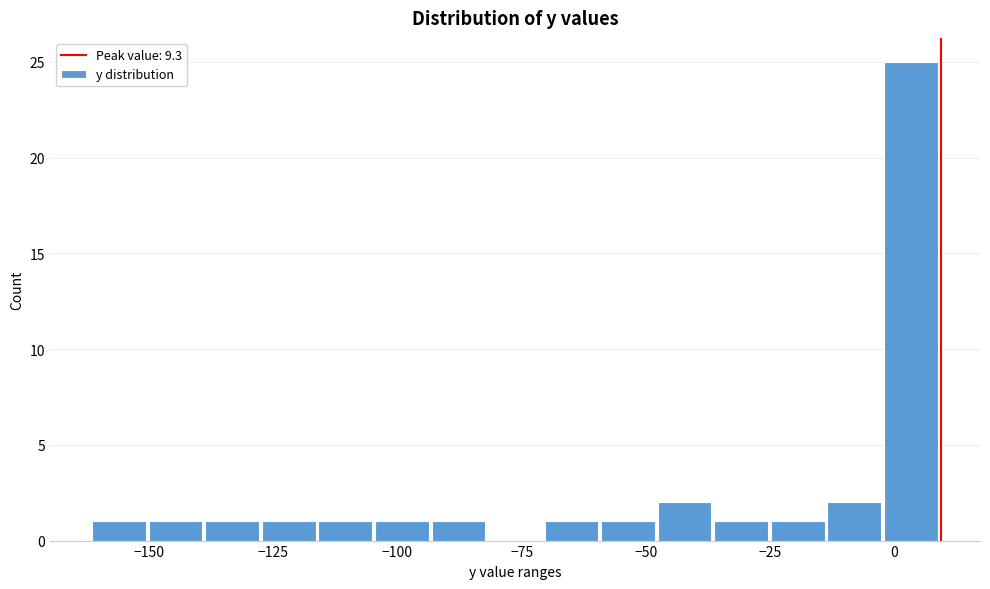

Around what value on the x-axis is the tallest bar? Give the approximate position of its centre, as read against the axis.

5